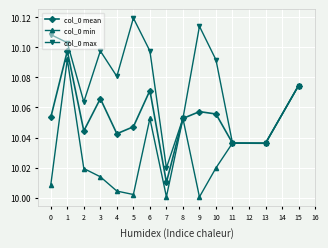

What are all the series names shown in the legend?

col_0 mean, col_0 min, col_0 max